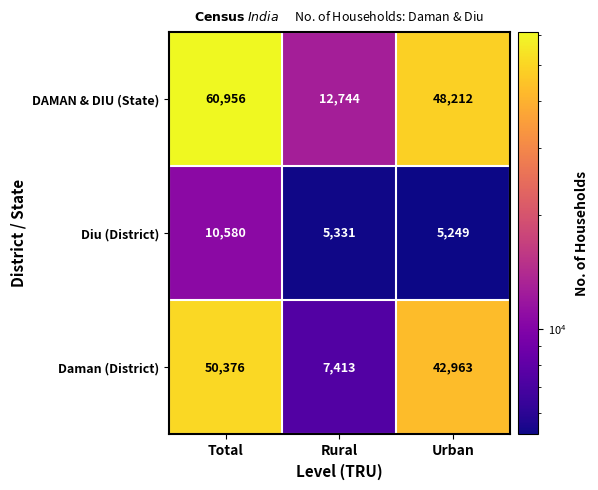

What is the difference between the maximum and minimum values in the DAMAN & DIU (State) series?

48212